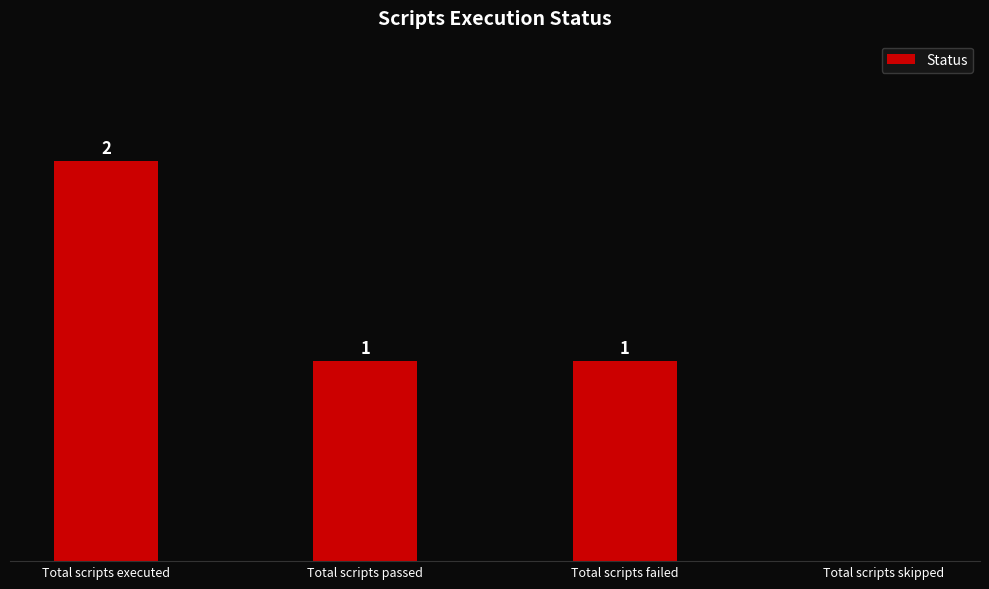

Between Total scripts failed and Total scripts executed, which is larger?

Total scripts executed